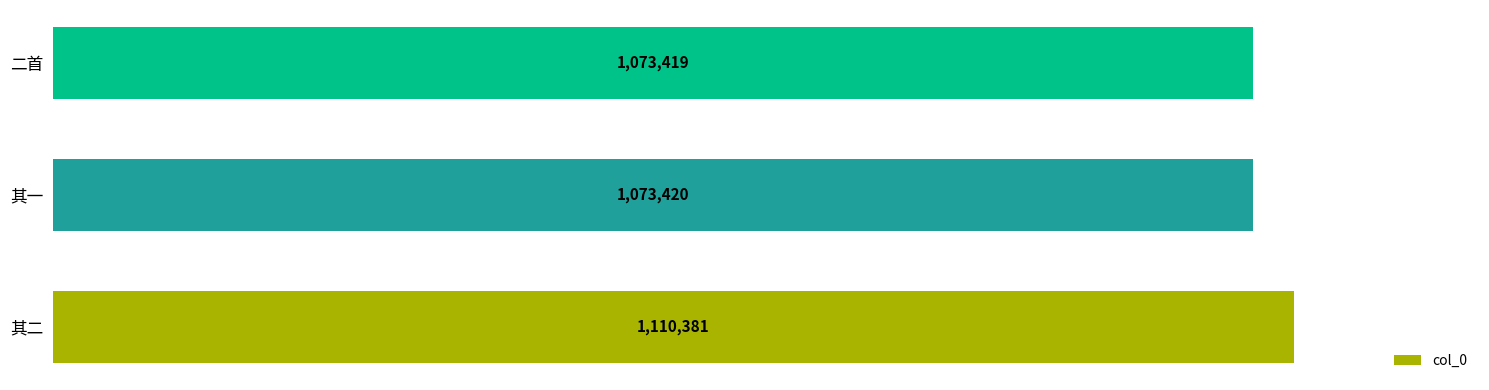

What is the difference between the second highest and minimum values?

1